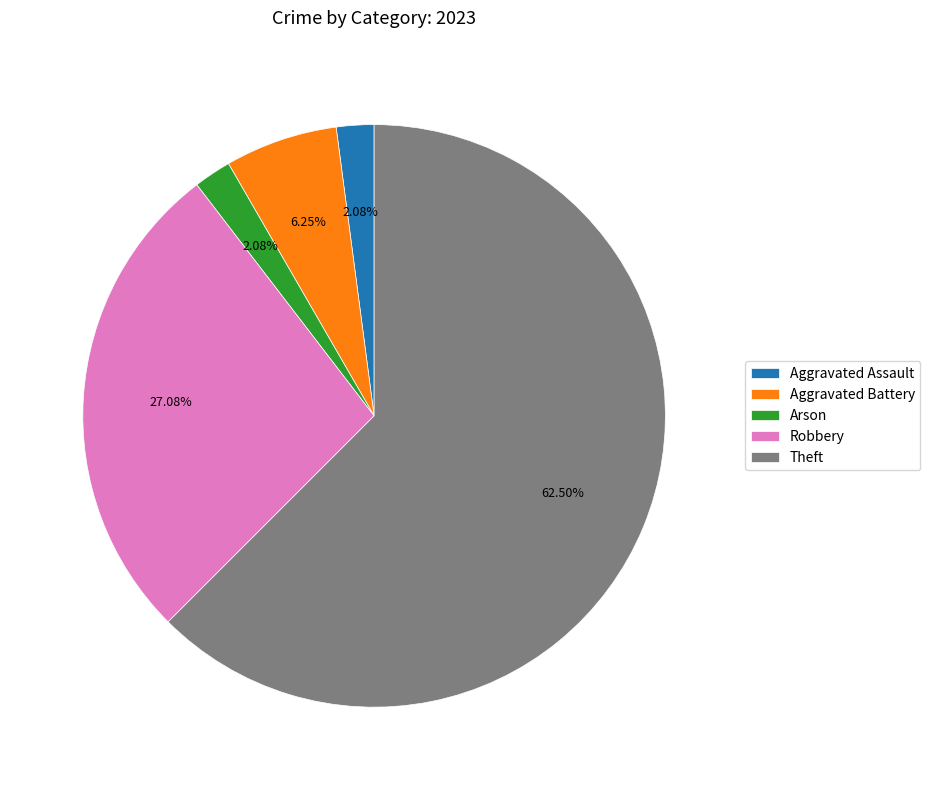

To the nearest percent, what is the difference between the Theft and Arson slice percentages?

60%